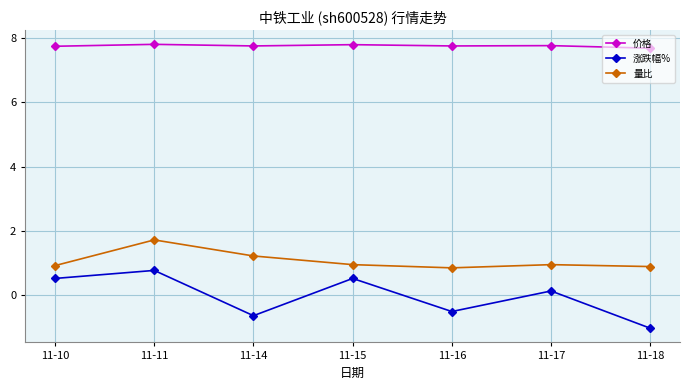

What is the spread (max minus min) of values at 11-18?

8.7